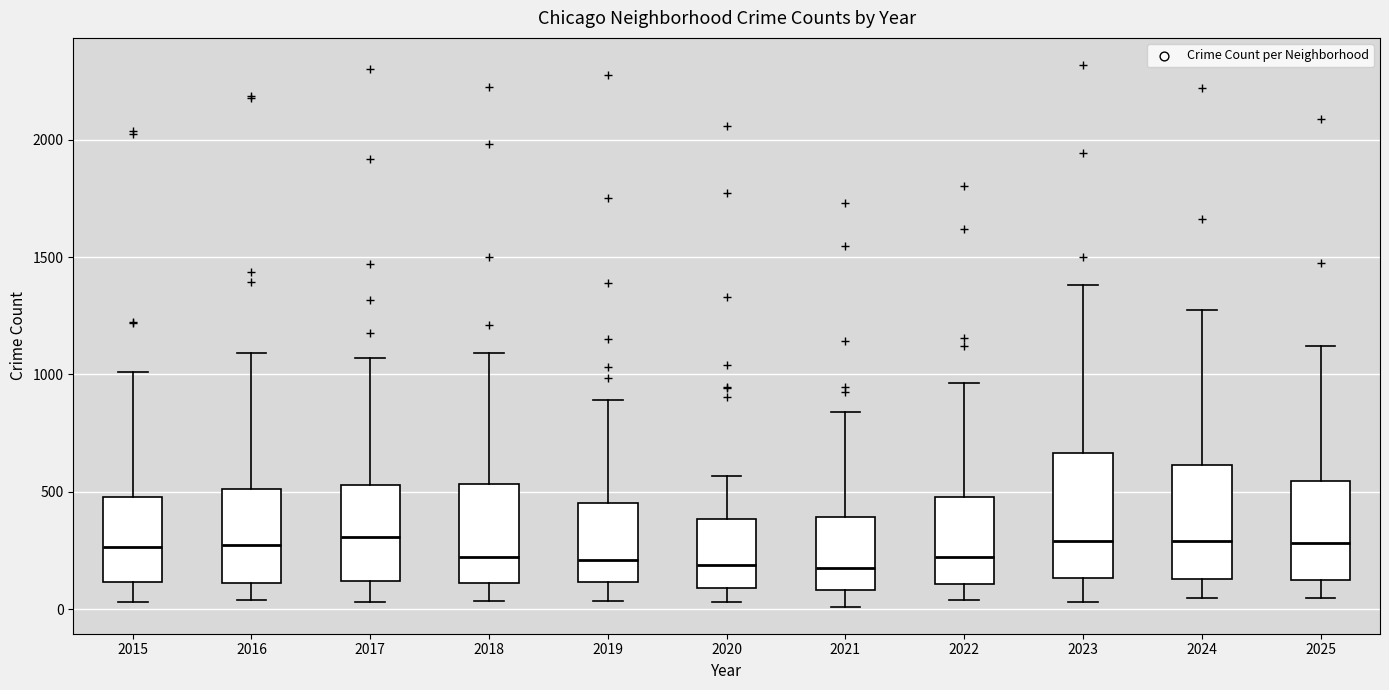

Reading left to right, transcribe this box plot: for each box, give where its median line is, the range the box spans, and where its two whiskers end, as read against the y-axis. The values are not printed on the chart, so give them approximately, as read against the axis.

2015: median 250, box 100 to 500, whiskers 50 to 1000
2016: median 300, box 100 to 500, whiskers 50 to 1100
2017: median 300, box 100 to 550, whiskers 50 to 1050
2018: median 200, box 100 to 550, whiskers 50 to 1100
2019: median 200, box 100 to 450, whiskers 50 to 900
2020: median 200, box 100 to 400, whiskers 50 to 550
2021: median 150, box 100 to 400, whiskers 0 to 850
2022: median 200, box 100 to 500, whiskers 50 to 950
2023: median 300, box 150 to 650, whiskers 50 to 1400
2024: median 300, box 150 to 600, whiskers 50 to 1250
2025: median 300, box 150 to 550, whiskers 50 to 1100